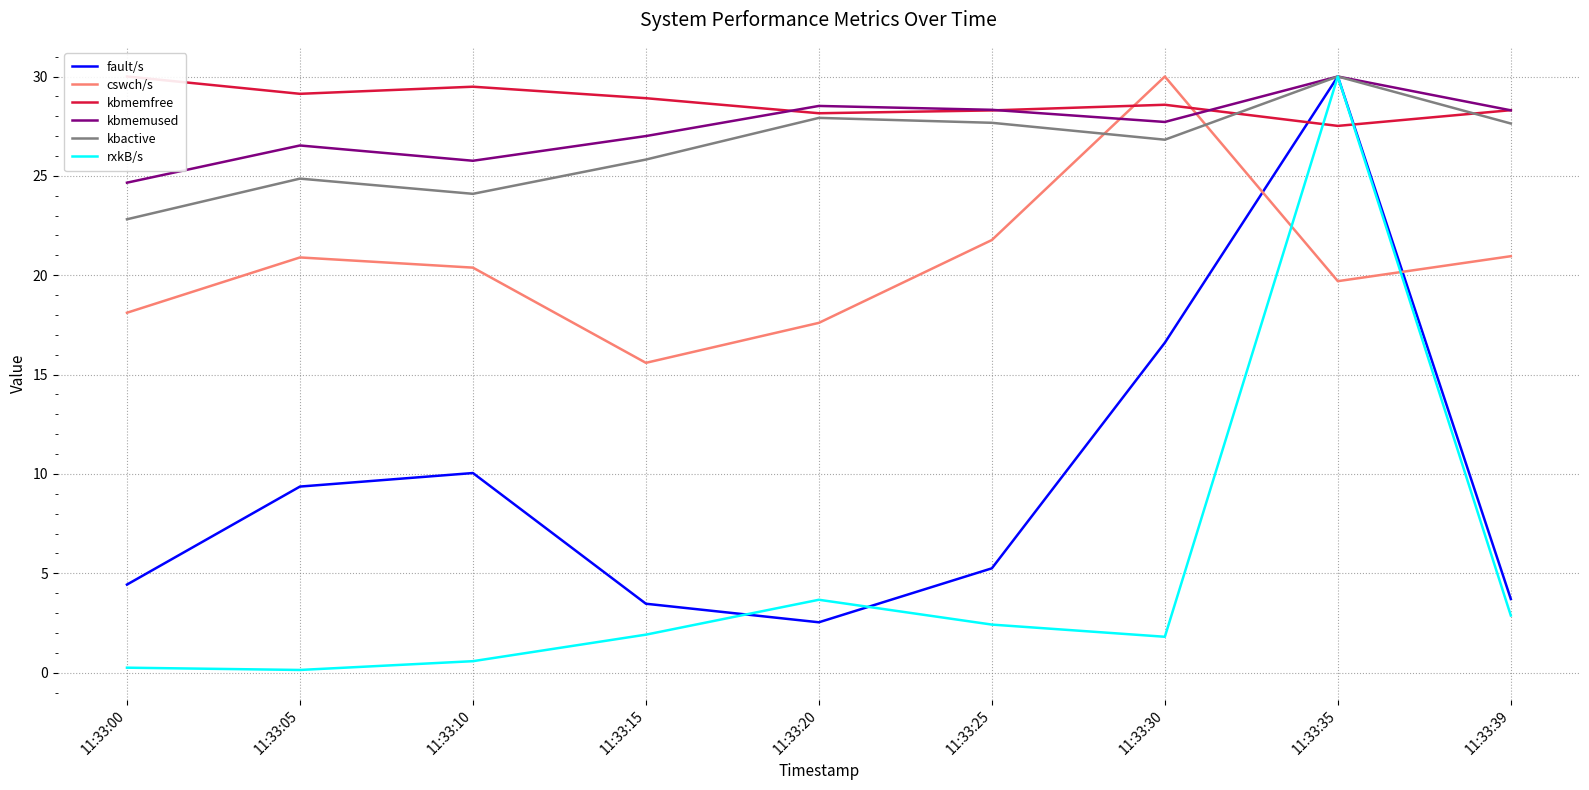

Which series changed the most between 11:33:20 and 11:33:30?

fault/s